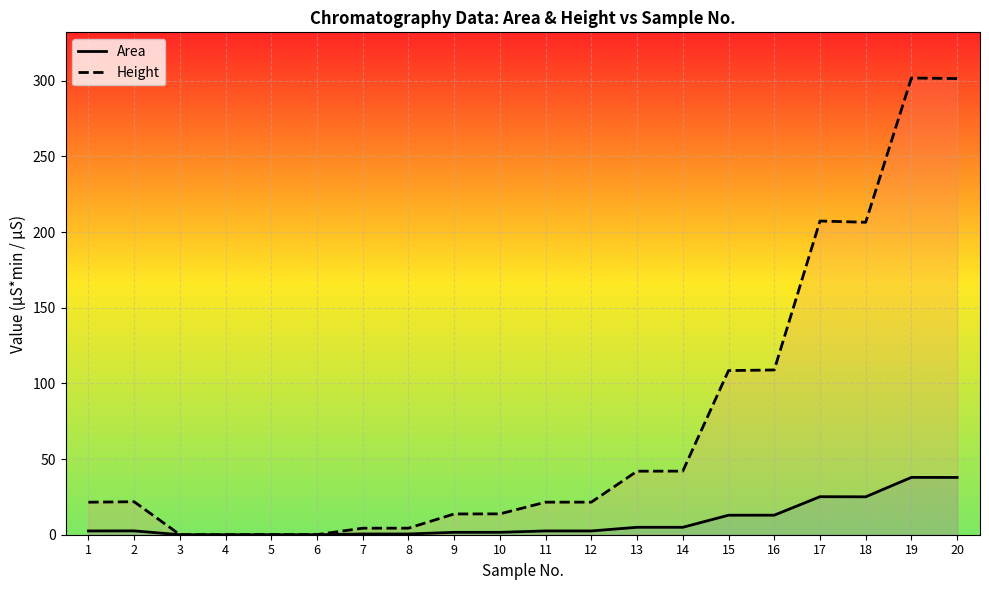

How many values in the Area series are below 2?

8